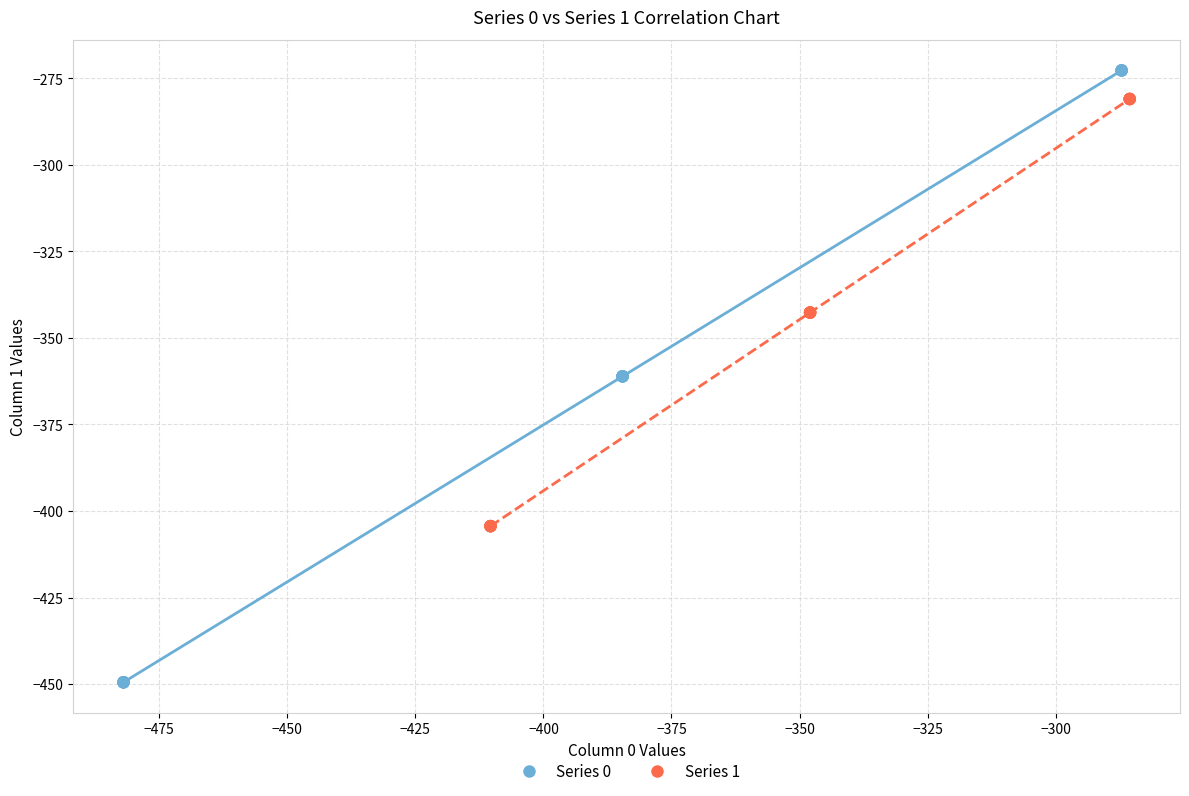

Which series reaches the minimum Y coordinate?

Series 0